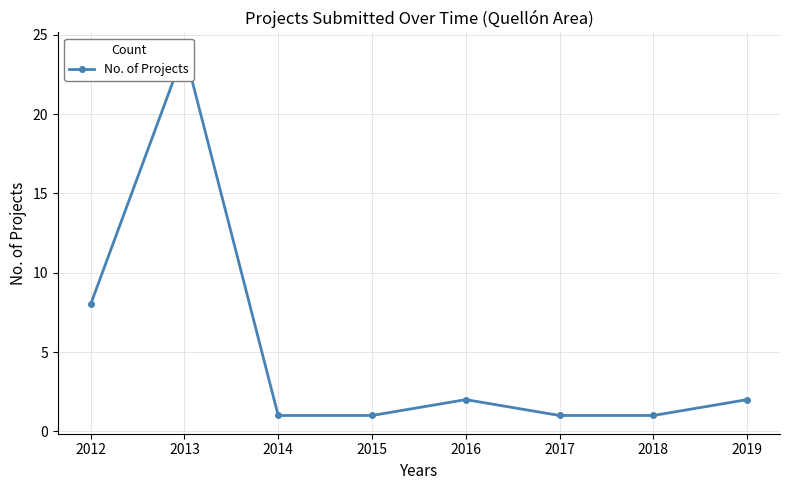

Which category has the lowest value across all series?

2014